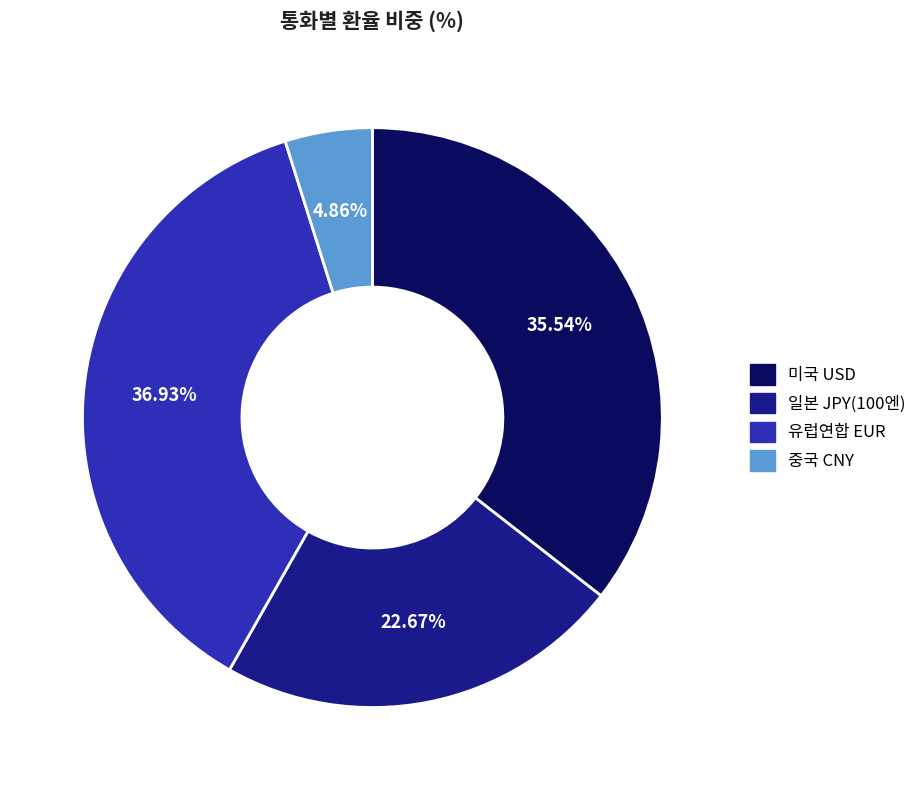

True or false: 중국 CNY accounts for 14% of the total.

False